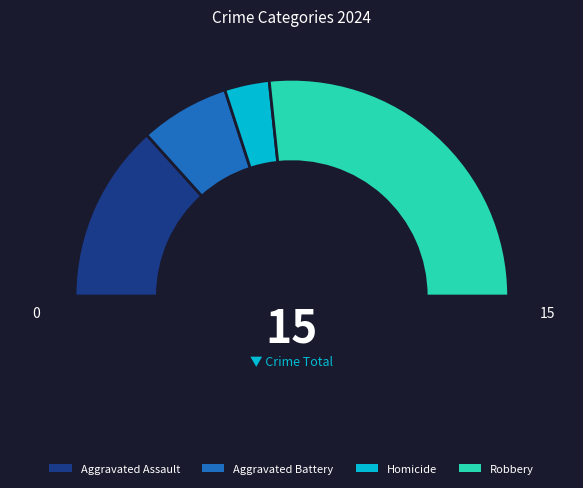

What percentage is the Aggravated Assault slice, to the nearest percent?

27%